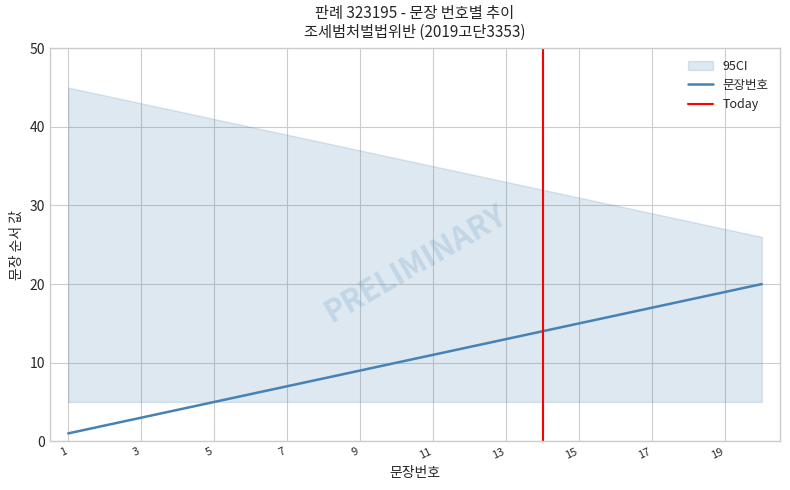

True or false: the data shows 3 at 5.

False